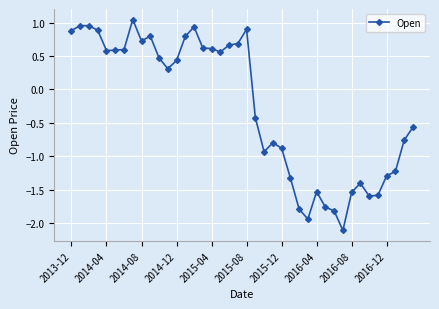

How many values are above zero?

21